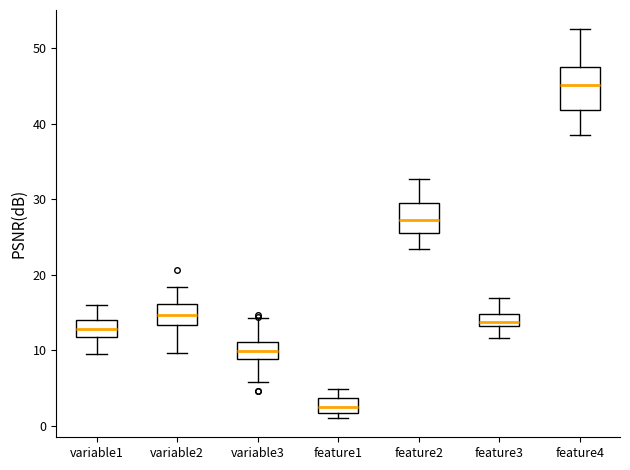

Where is the upper edge of the box for feature2 on the y-axis? The values are not printed on the chart, so give them approximately, as read against the axis.

30